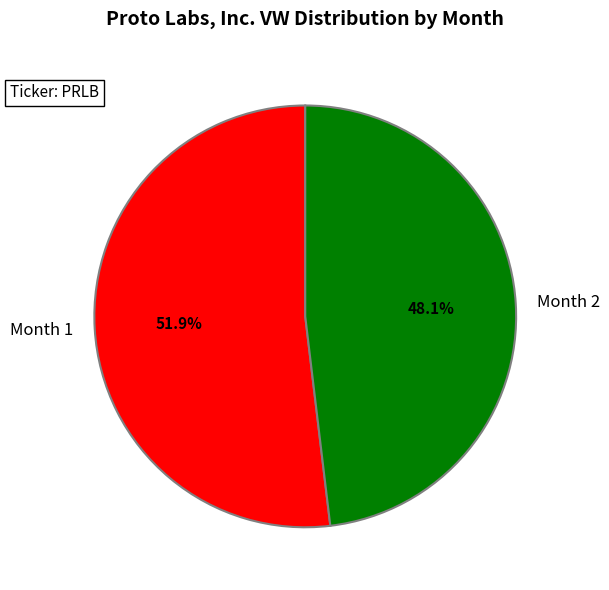

To the nearest percent, what is the difference between the largest and smallest slice percentages?

4%